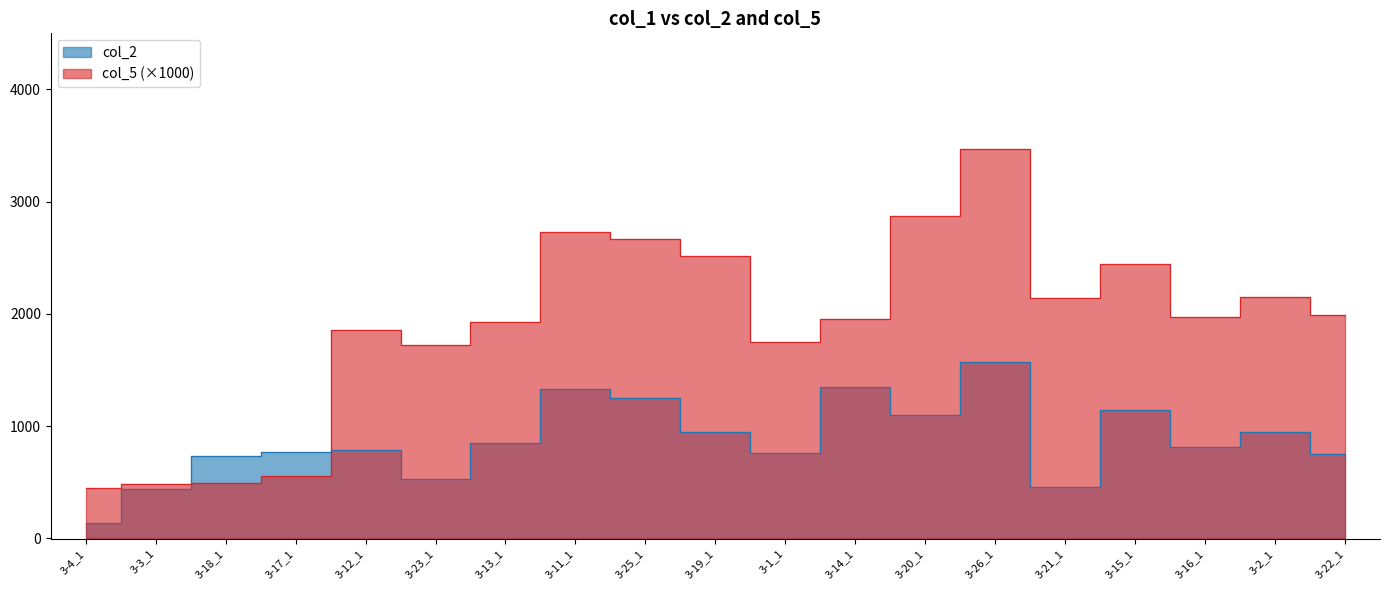

Reading left to right, transcribe all the data shown in this chart.

col_2: 135	437	733	771	792	530	855	1335	1253	948	763	1347	1103	1573	463	1144	817	945	753
col_5: 450	481	493	560	1855	1727	1929	2728	2672	2514	1751	1955	2877	3469	2142	2445	1969	2149	1991